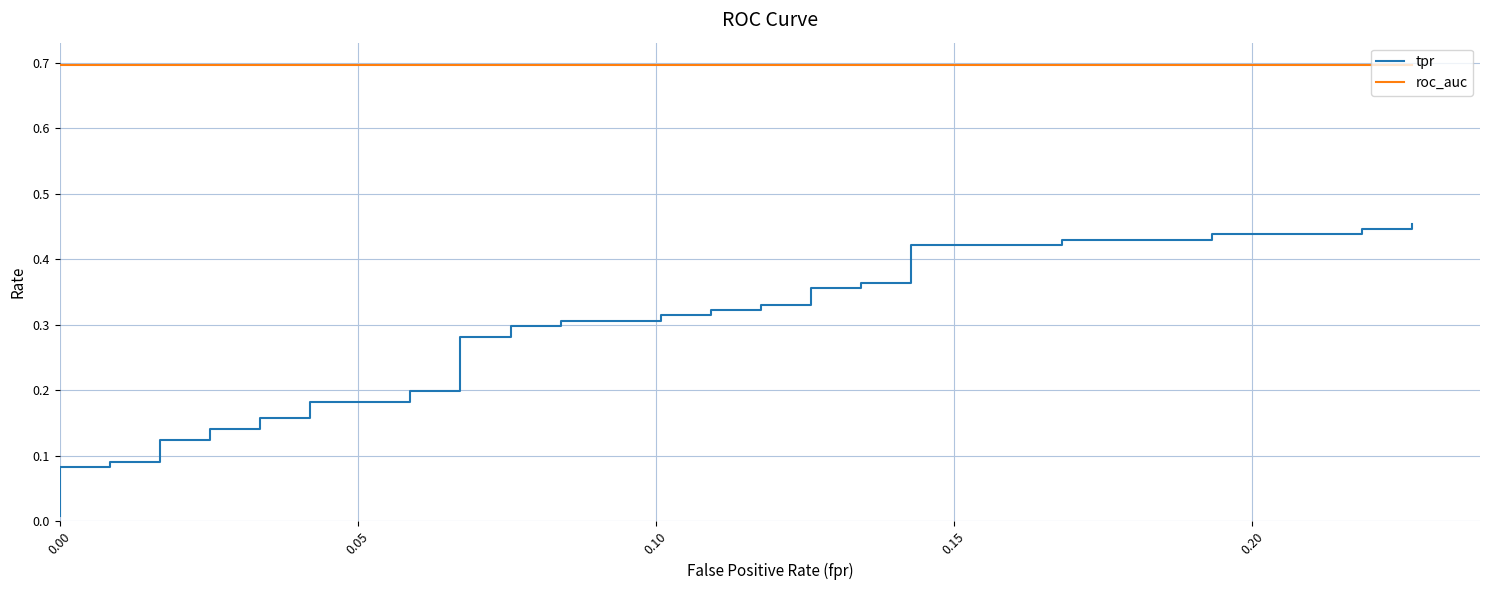

True or false: tpr and roc_auc cross at least once.

False